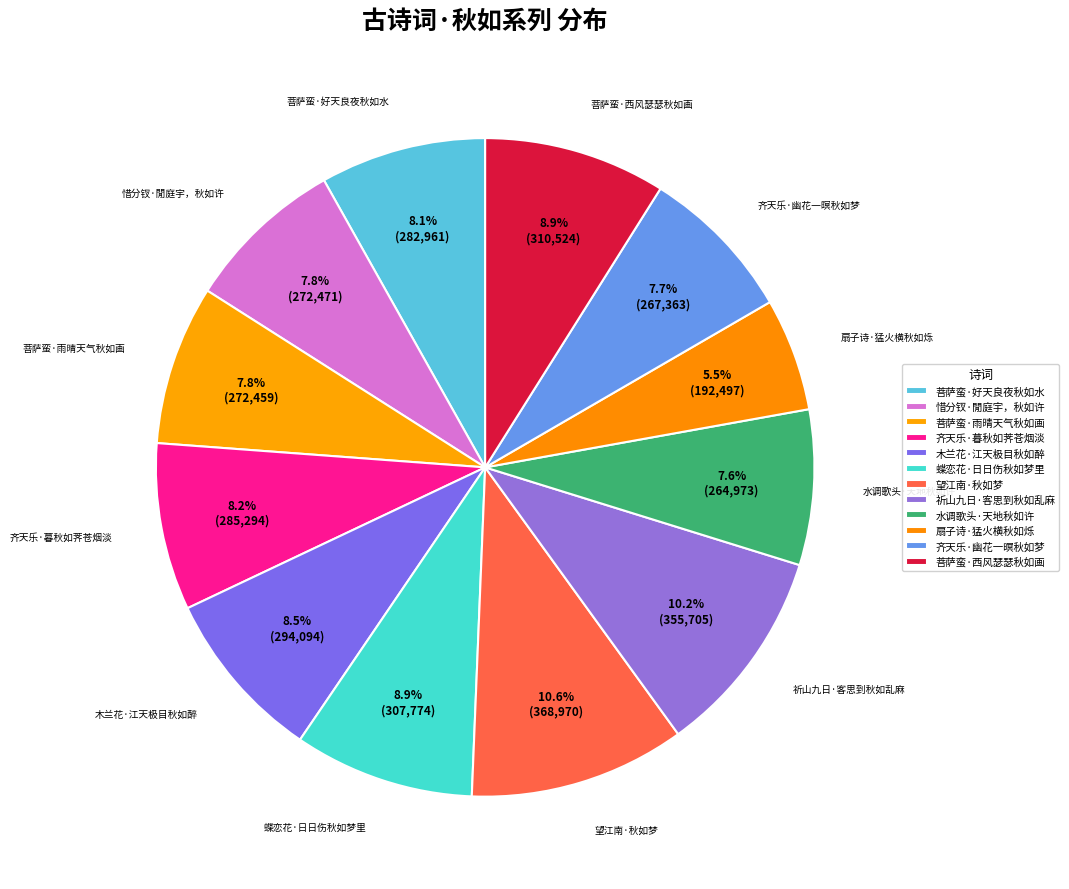

Combined, what portion of the pie is 蝶恋花·日日伤秋如梦里 and 齐天乐·暮秋如荠苍烟淡?

17.1%